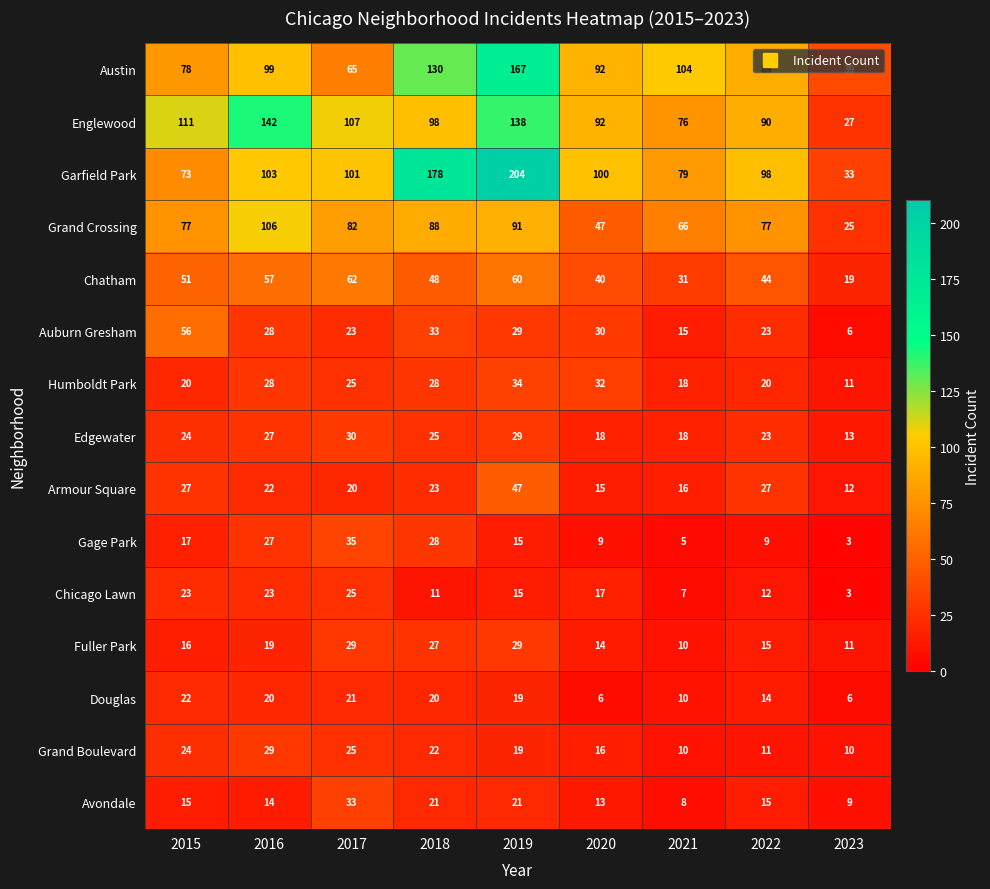

Is it true that Austin equals 56 at 2020?

False